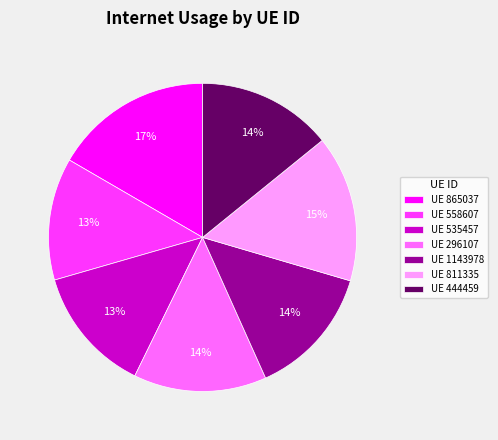

Which has a higher value, UE 558607 or UE 811335?

UE 811335